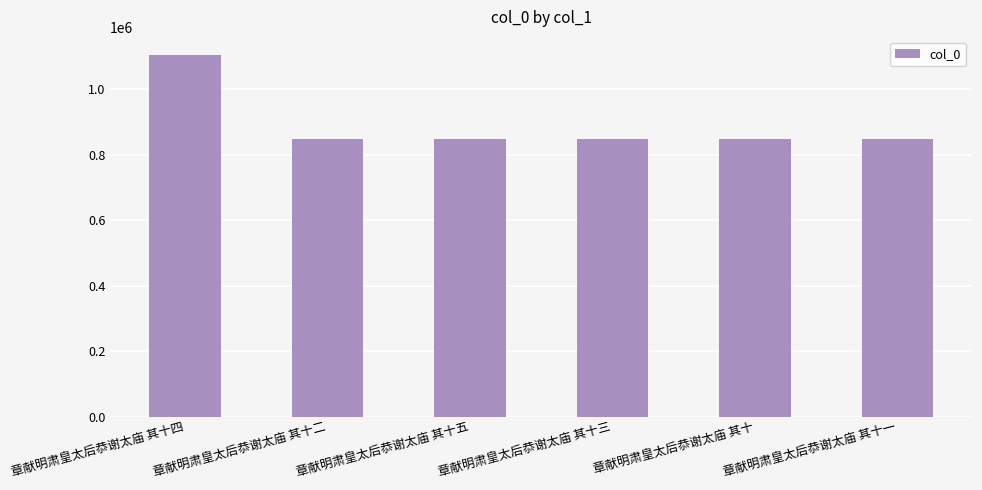

What position from the left is 章献明肃皇太后恭谢太庙 其十三?

4